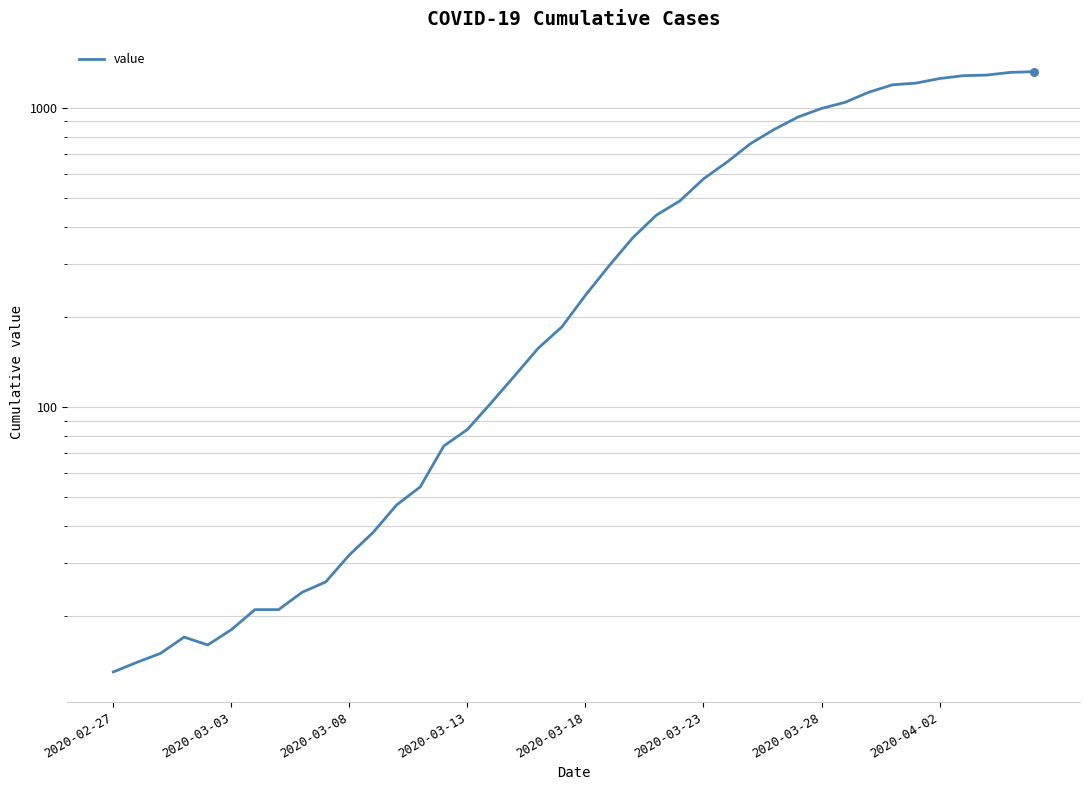

Approximately how many times larger is the value at 17 compared to 35?

0.1